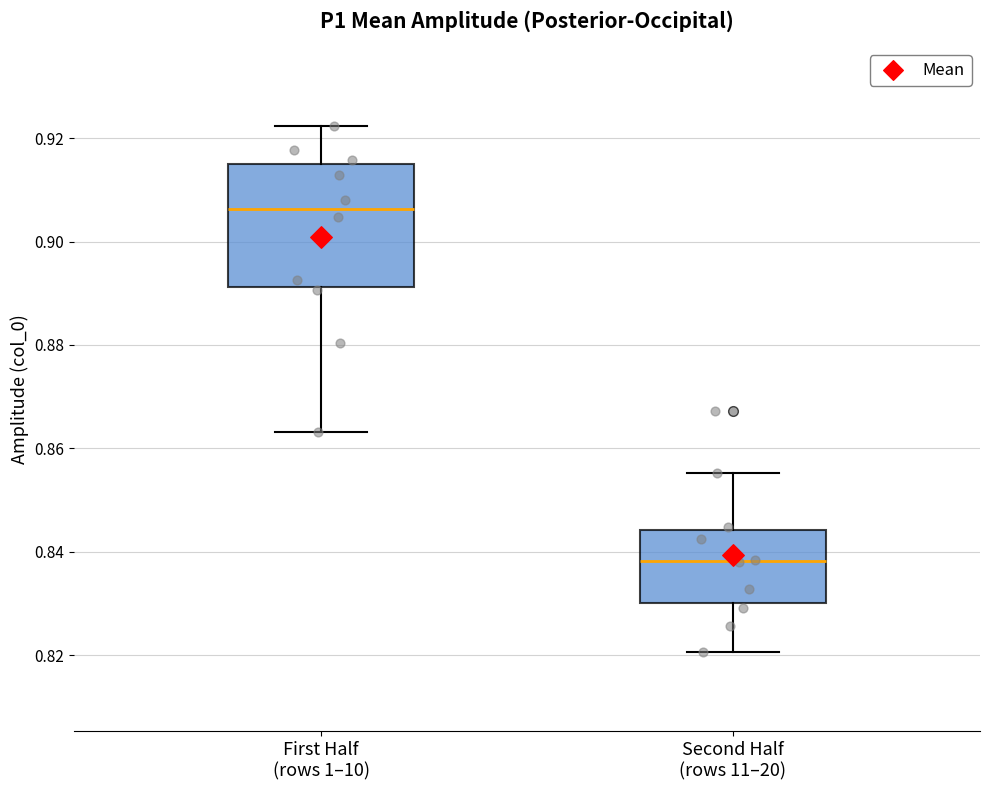

Reading left to right, transcribe this box plot: for each box, give where its median line is, the range the box spans, and where its two whiskers end, as read against the y-axis. The values are not printed on the chart, so give them approximately, as read against the axis.

First Half (rows 1–10): median 0.906, box 0.892 to 0.916, whiskers 0.864 to 0.922
Second Half (rows 11–20): median 0.838, box 0.830 to 0.844, whiskers 0.820 to 0.856